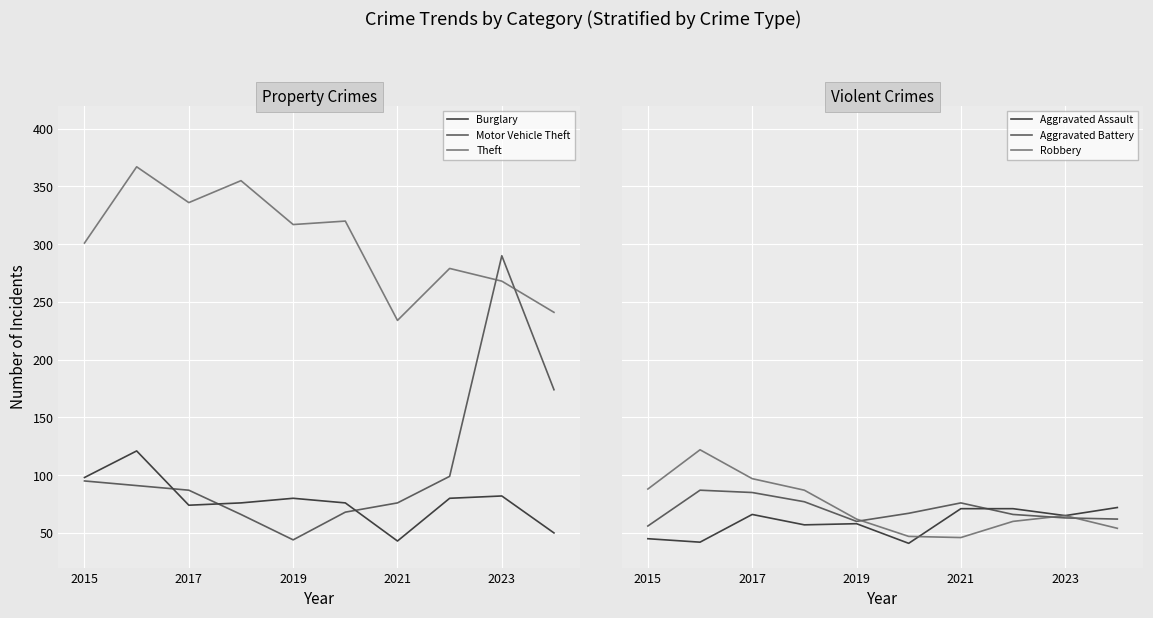

At how many categories does at least one series exceed 139?

10